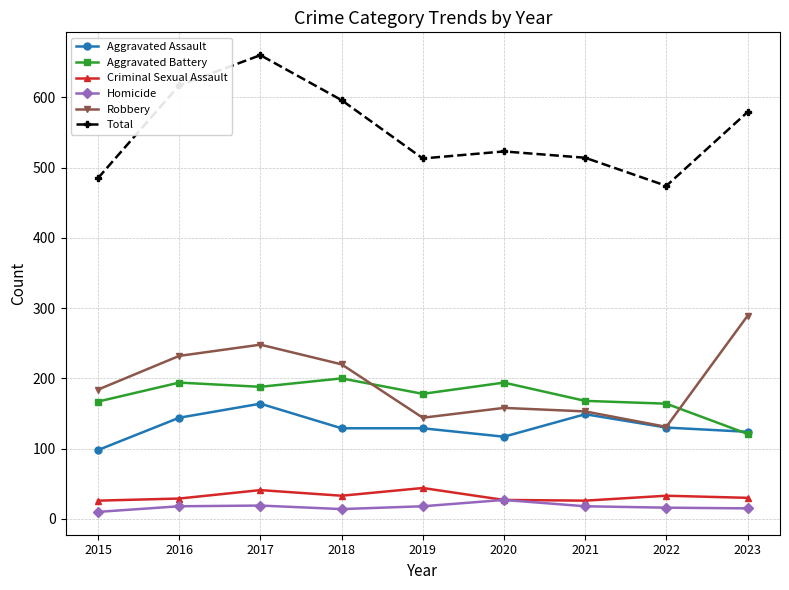

Which series has the largest total across all categories?

Total